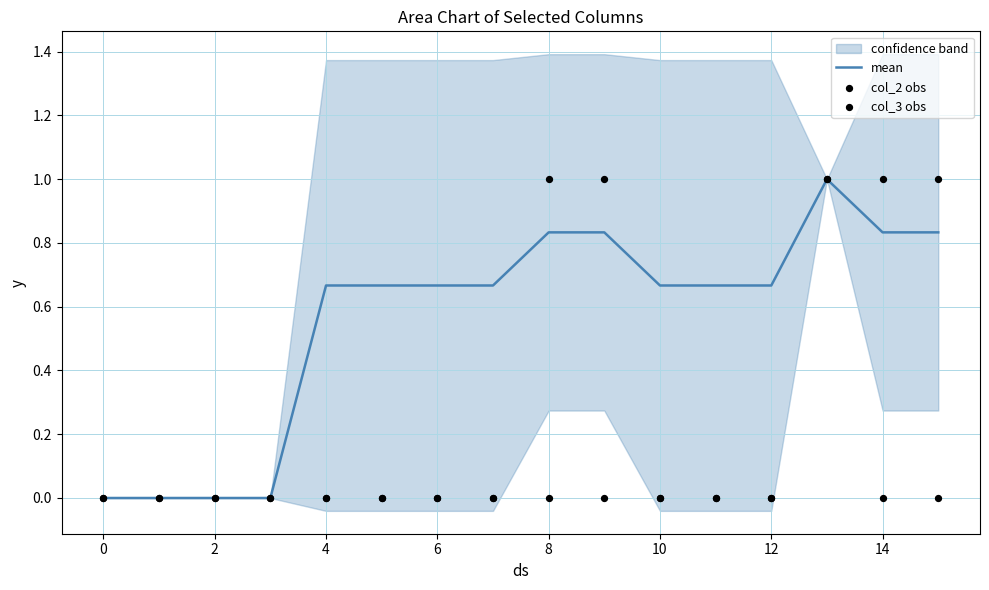

Which series has the widest spread of Y values?

mean